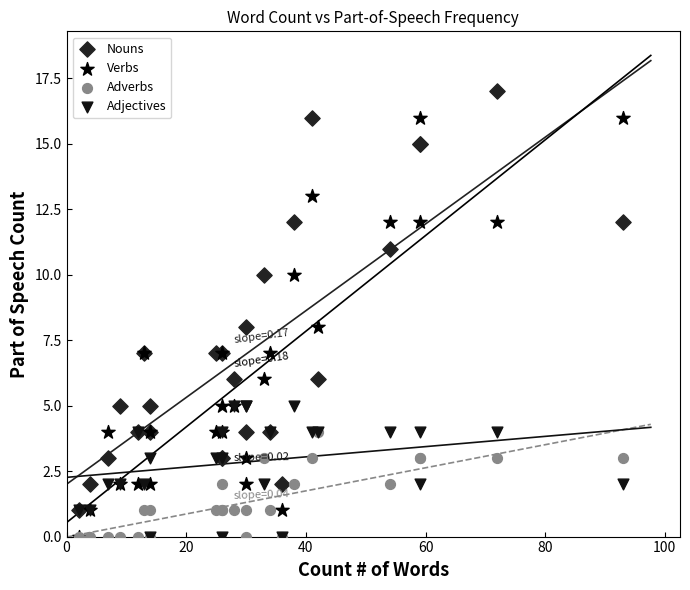

What are all the series names shown in the legend?

Nouns, Verbs, Adverbs, Adjectives